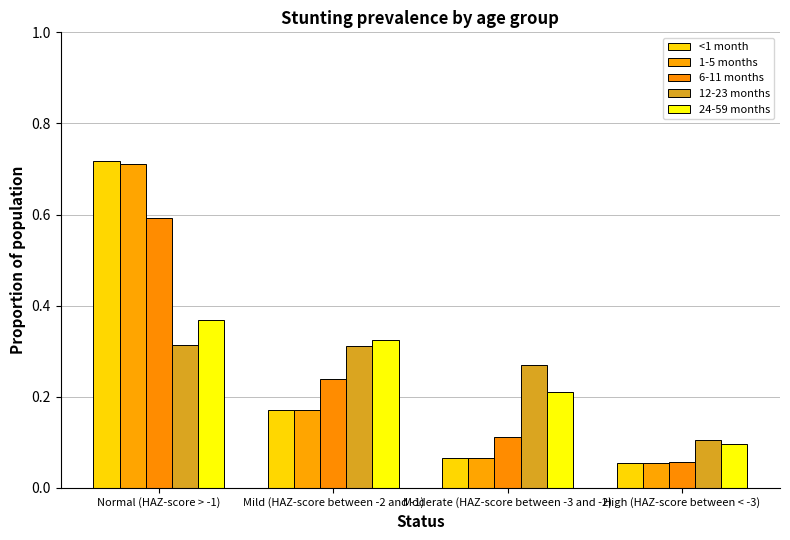

What is the approximate value of 24-59 months at Normal (HAZ-score > -1)?

0.4